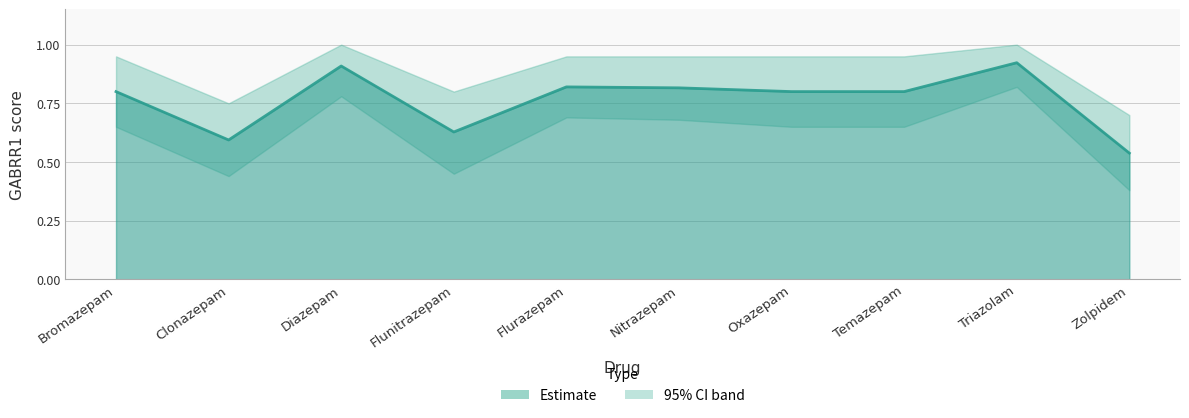

What is the label of the 10th point from the left?

Zolpidem